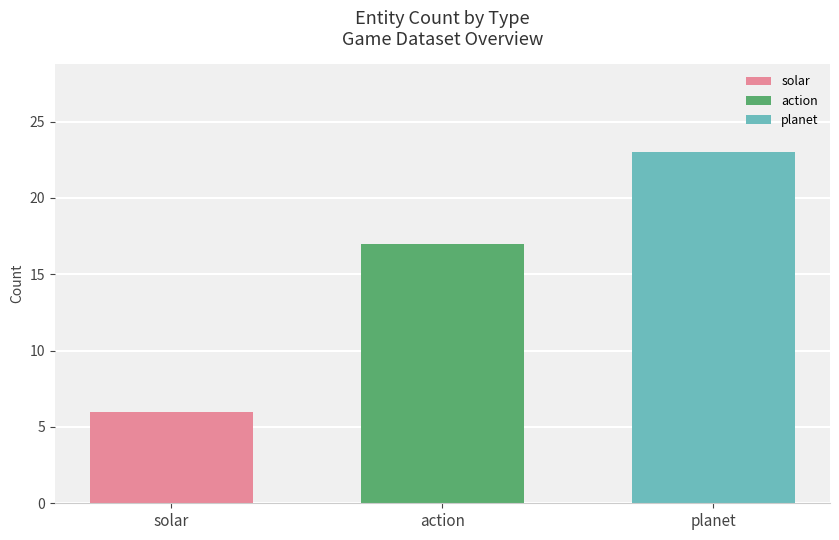

Which series has the largest range (max minus min)?

solar